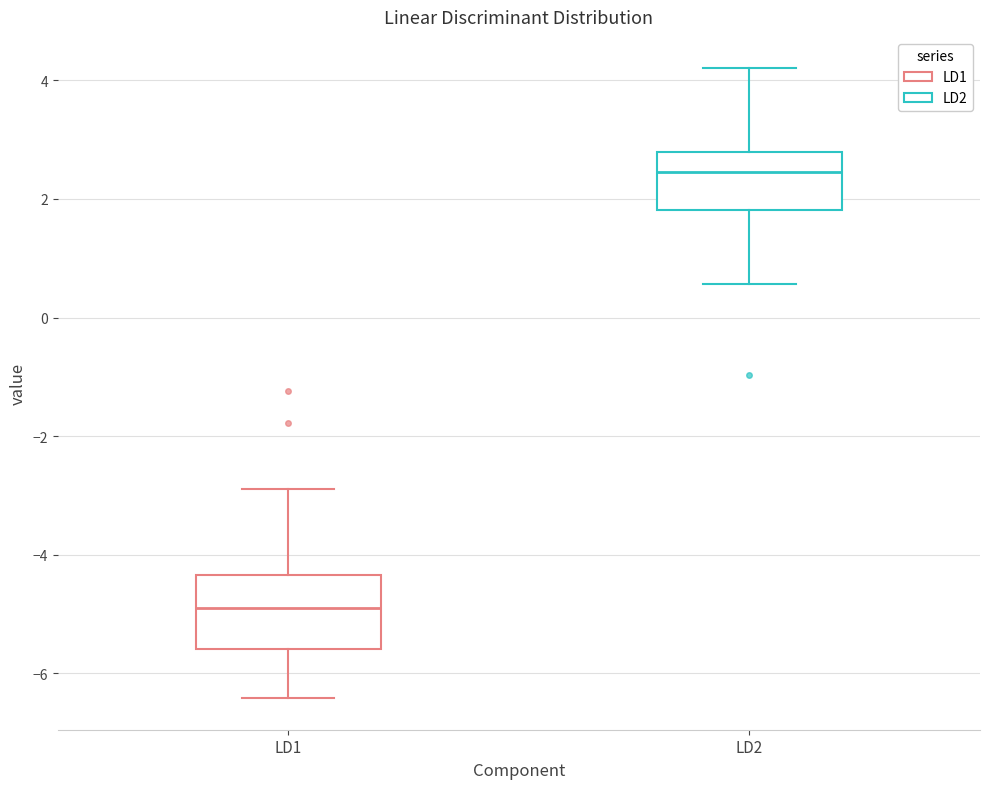

Which box's median line is the highest?

LD2